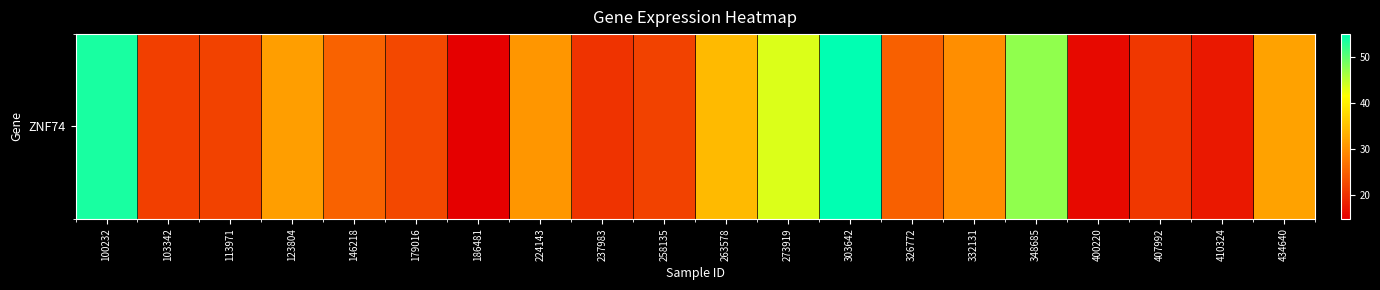

What is the difference between the maximum and second lowest values?

39.1